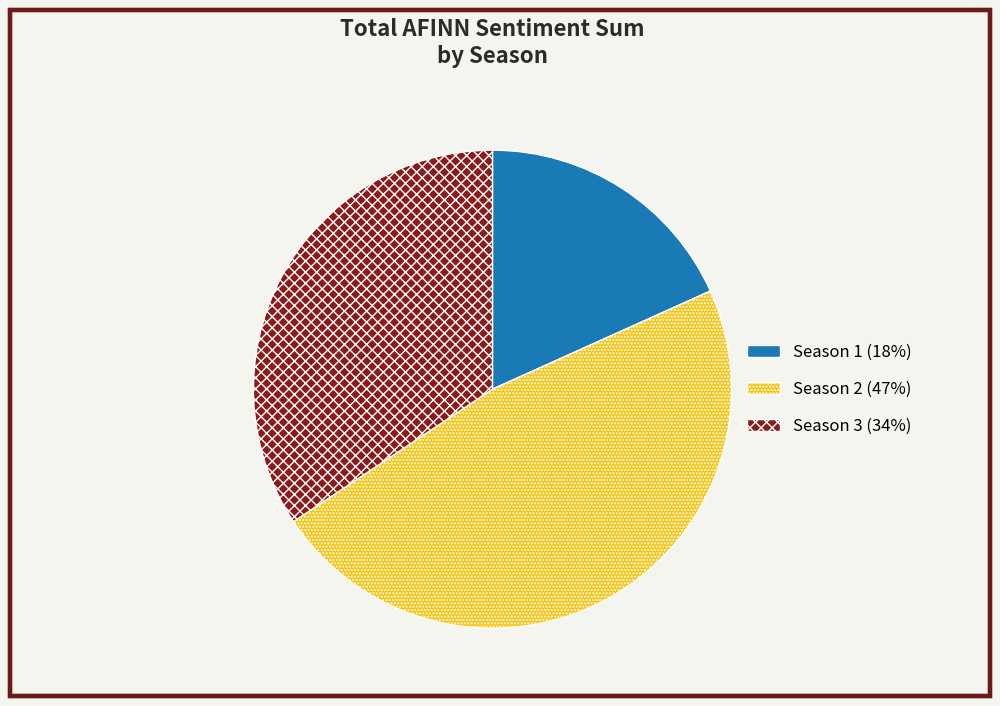

The Season 3 slice represents 20% of the pie. True or false?

False